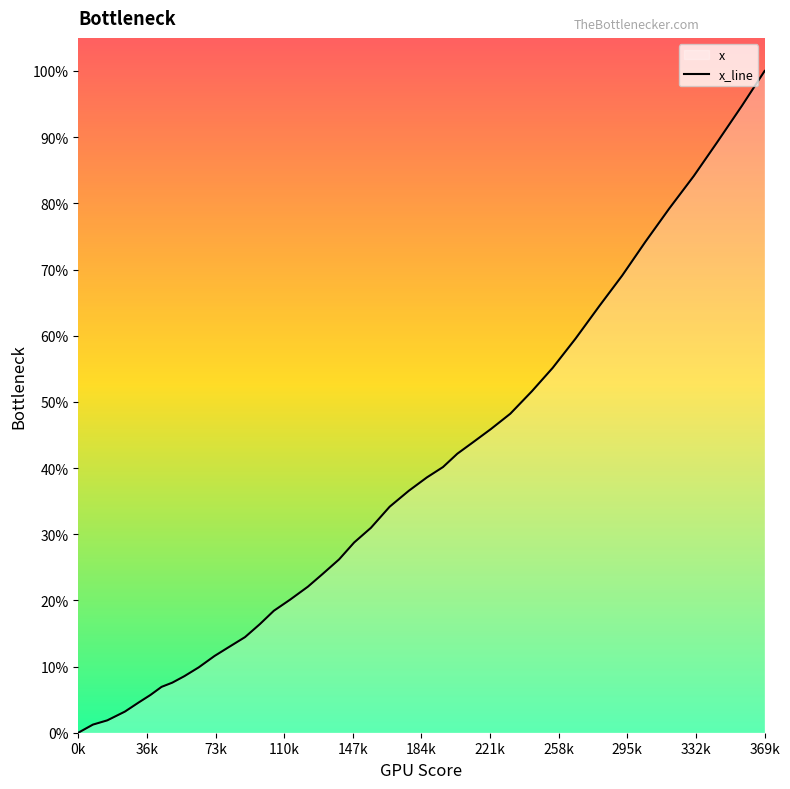

What is the maximum value shown in the chart?

100.0